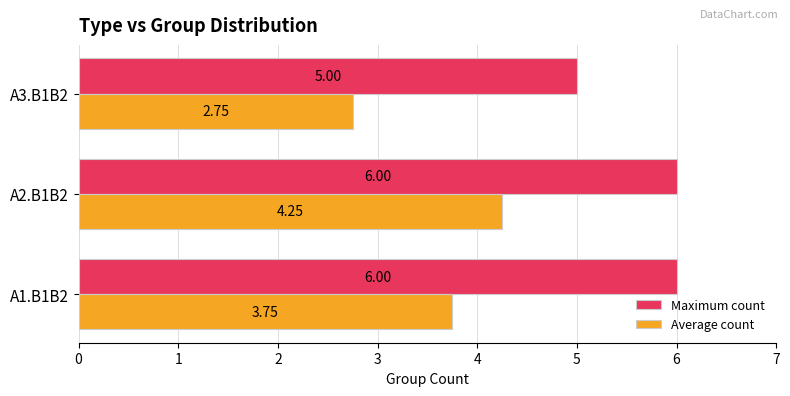

At which label is Maximum count closest to 5?

A3.B1B2